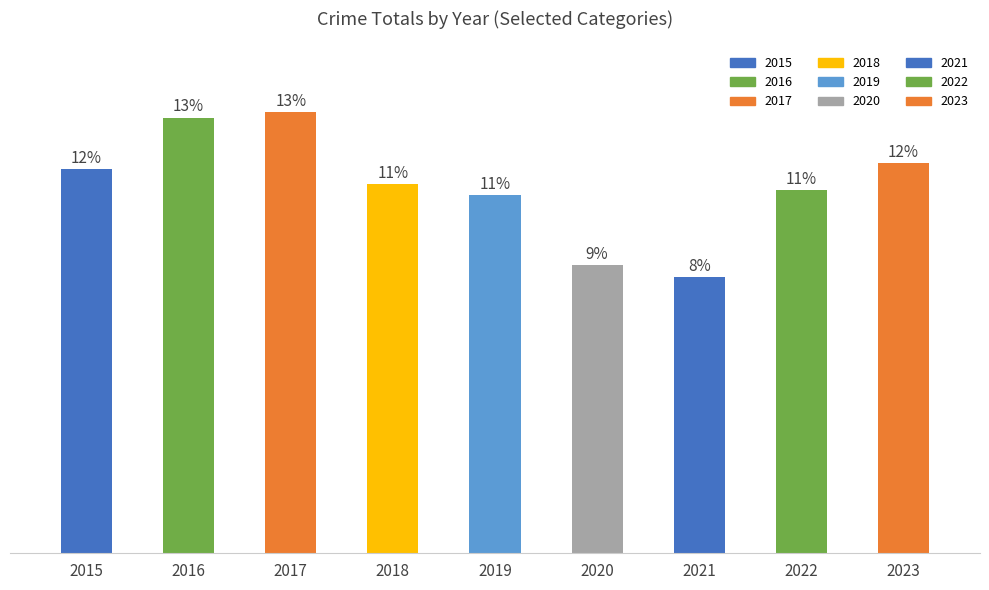

Does the chart contain any negative values?

No